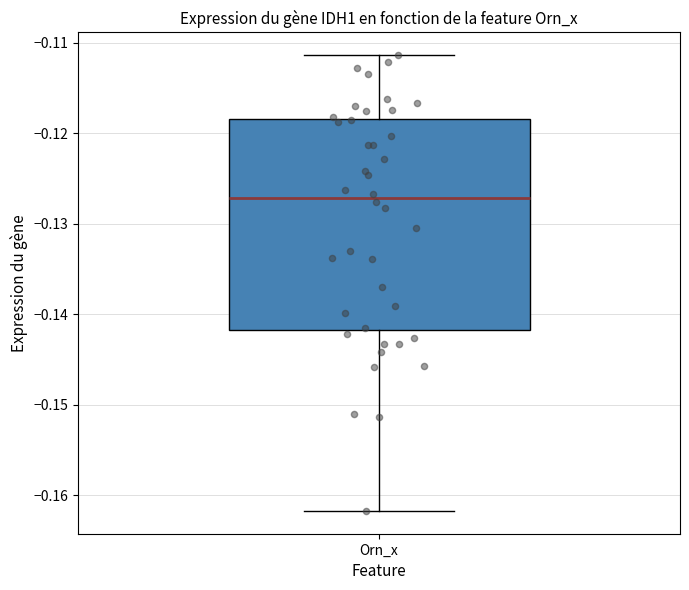

Where does the lower whisker of the box for Orn_x end on the y-axis? The values are not printed on the chart, so give them approximately, as read against the axis.

-0.162